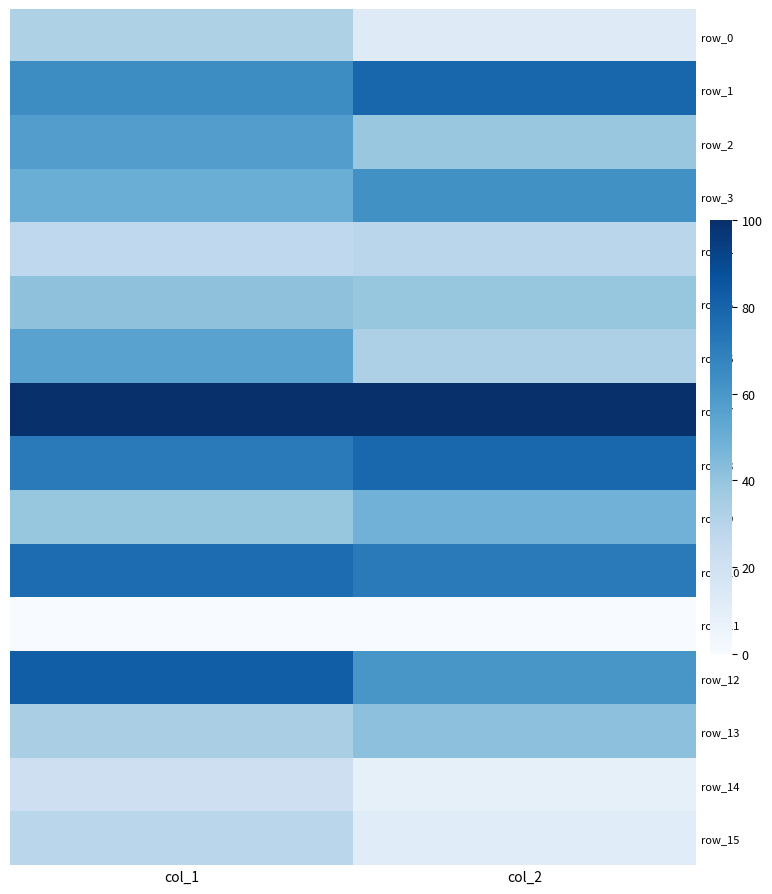

How many data points does each series have?

2